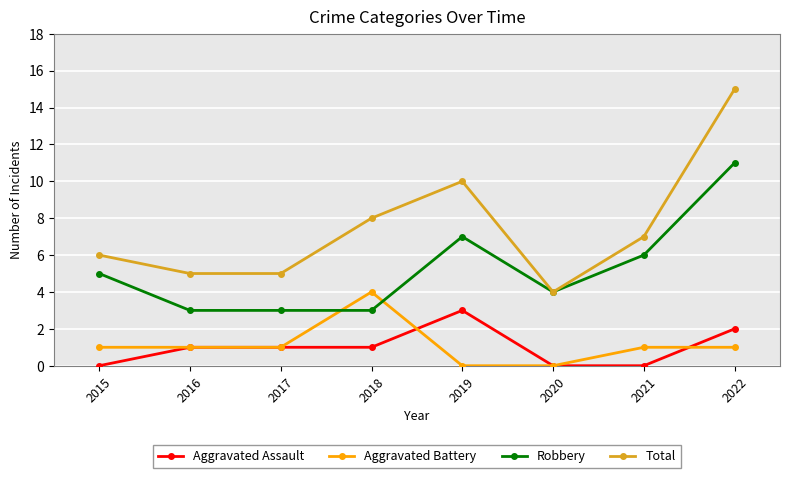

Rank the series by their maximum value, from lowest to highest.

Aggravated Assault, Aggravated Battery, Robbery, Total